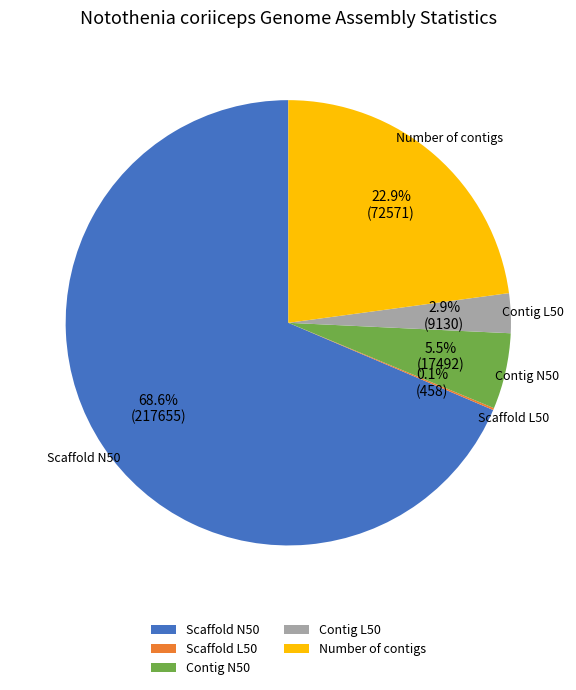

Combined, do Contig N50 and Number of contigs account for over 50%?

No